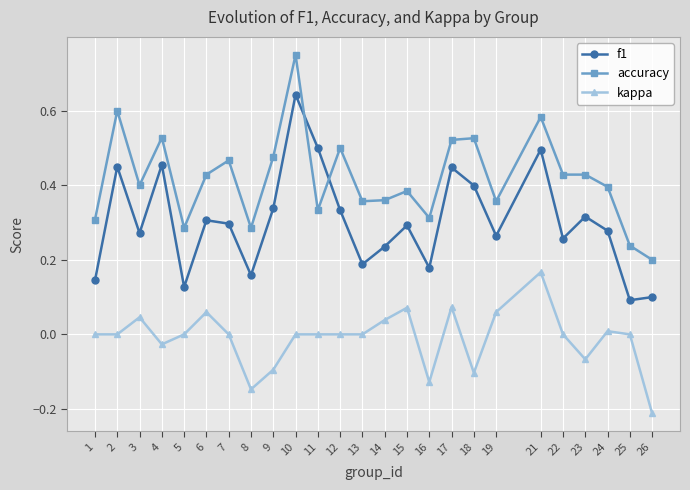

The kappa series shows 0.1 at 15. True or false?

True